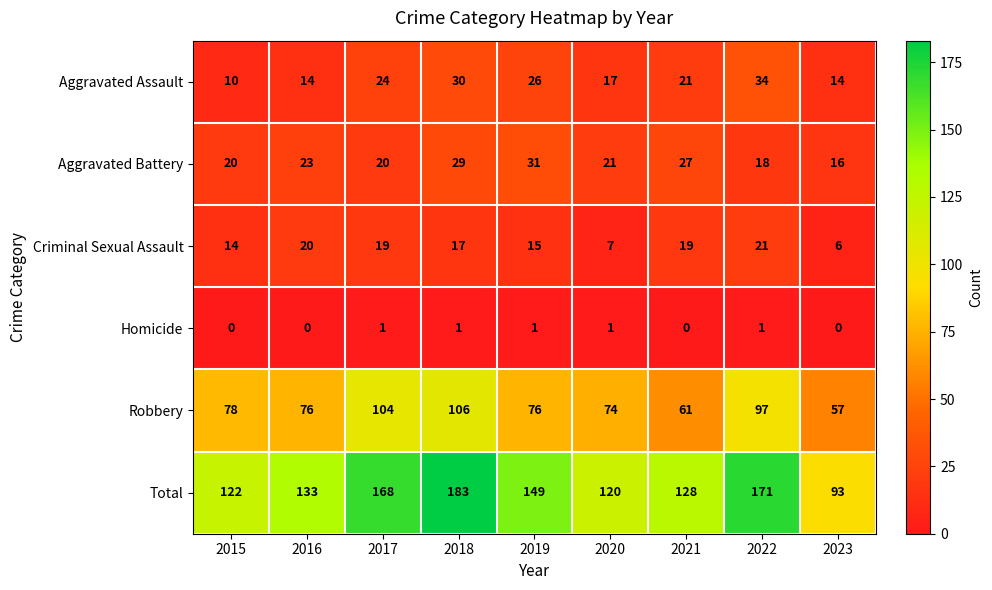

Where does the Aggravated Battery series first go above 21?

2016